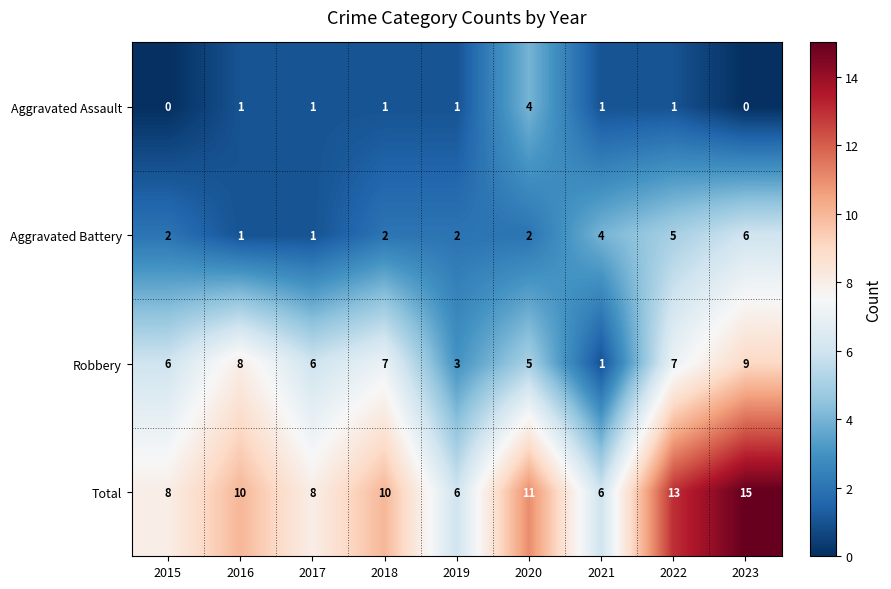

At 2015, list the series in order from smallest to largest.

Aggravated Assault, Aggravated Battery, Robbery, Total